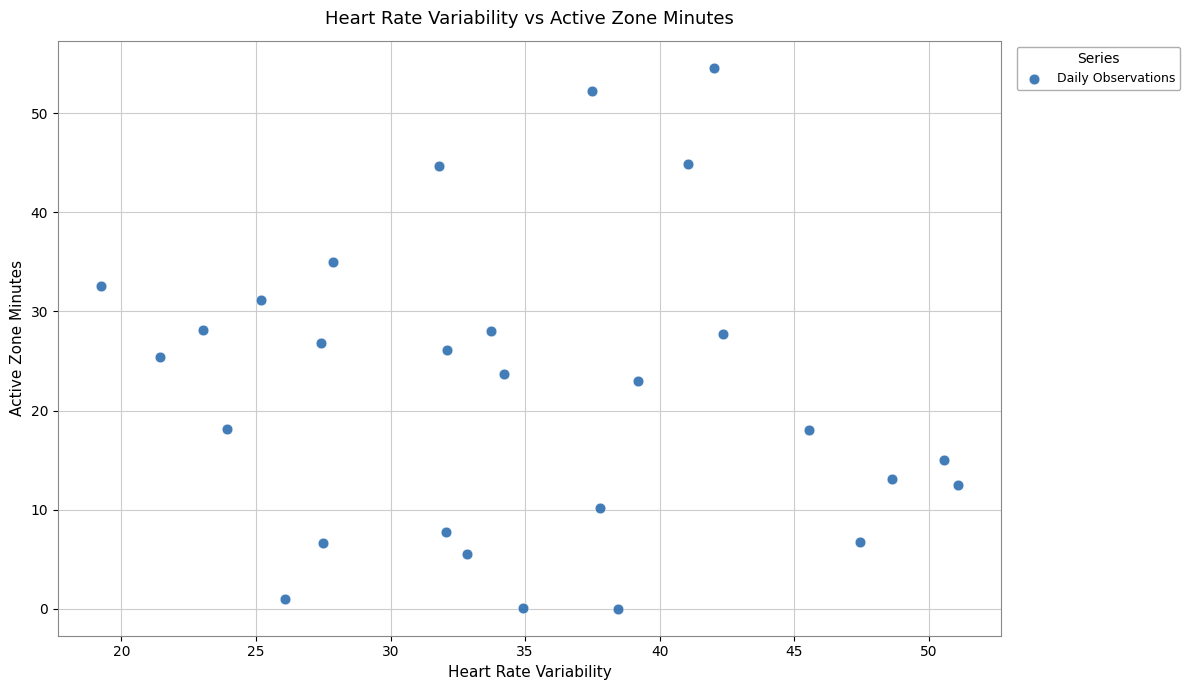

What is the range of X values (max minus min)?

31.9